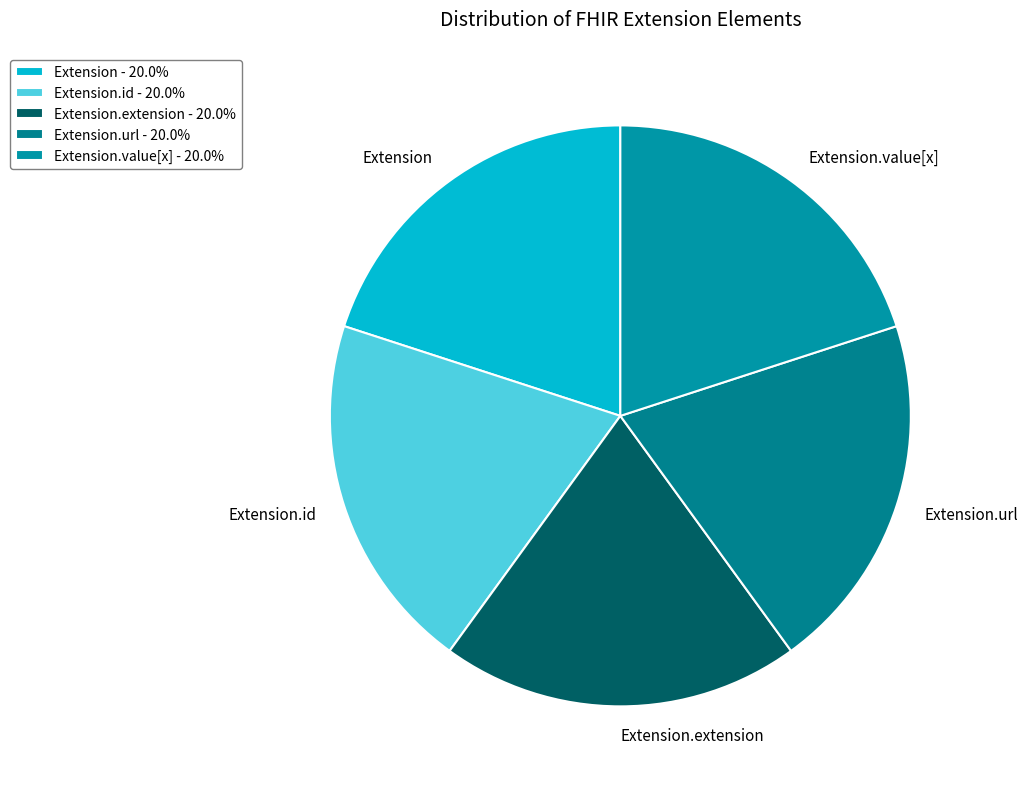

How many slices are in this pie chart?

5